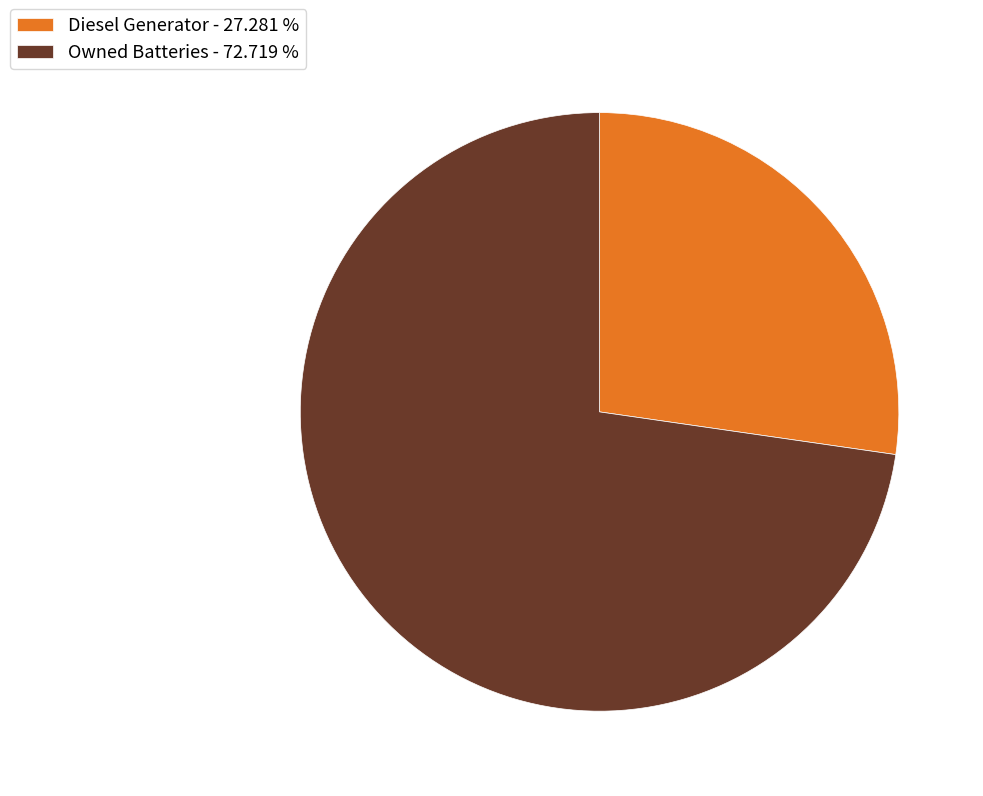

Combined, do Diesel Generator - 27.281 % and Owned Batteries - 72.719 % account for over 50%?

Yes